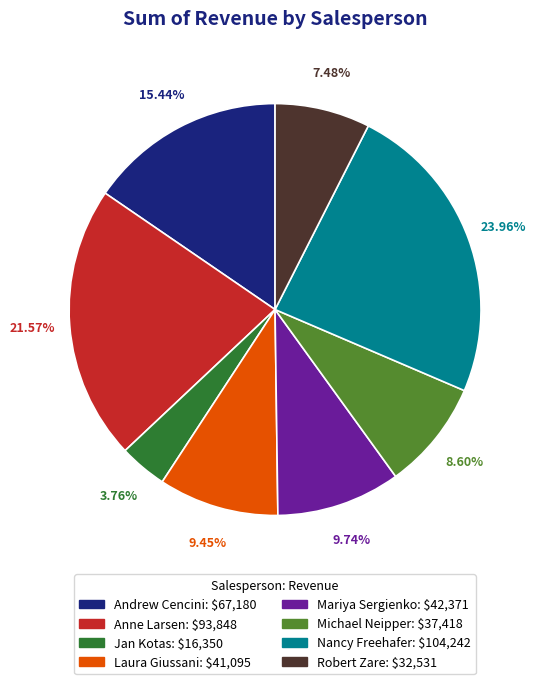

Approximately how many times larger is the value at Michael Neipper compared to Andrew Cencini?

0.6